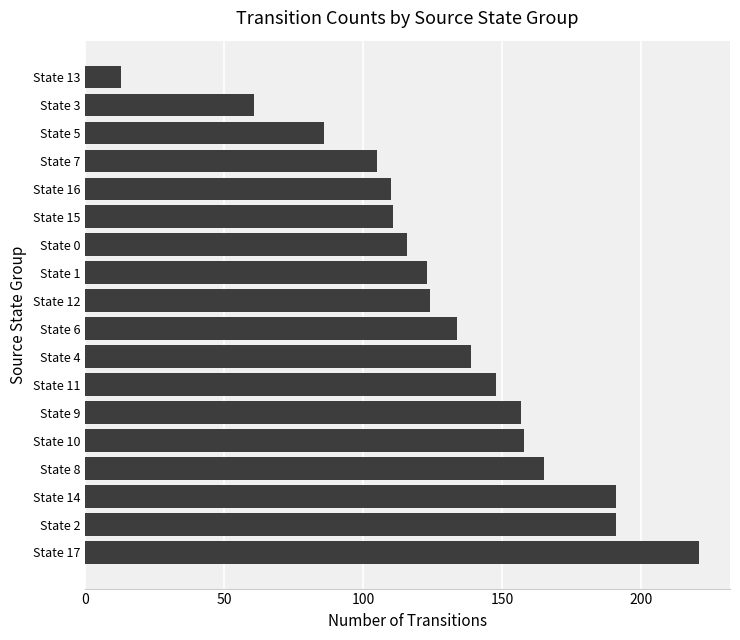

Between State 0 and State 4, which is larger?

State 4